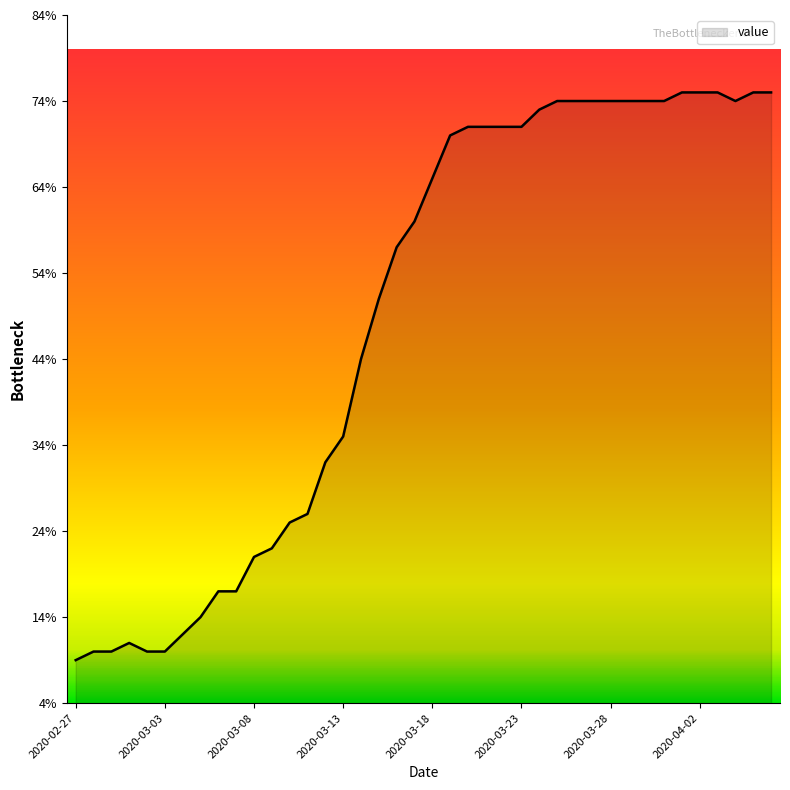

What is the difference between the maximum and minimum values?

66